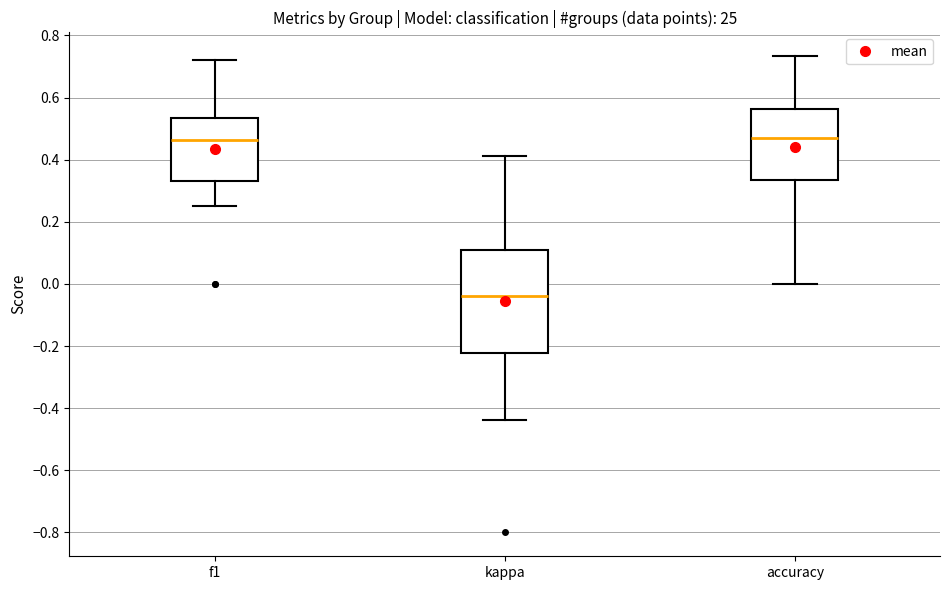

Where does the median line of the box for f1 sit on the y-axis? The values are not printed on the chart, so give them approximately, as read against the axis.

0.46